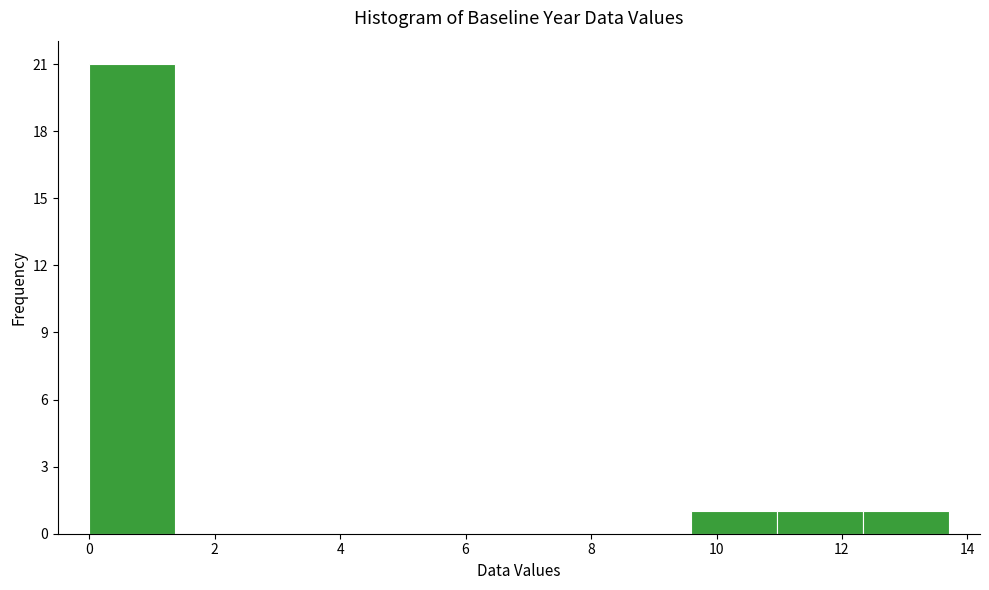

What is the height of the bar covering 12.4 to 13.8 on the x-axis? Neither the bar edges nor the heights are printed on the chart, so give them approximately, as read against the axes.

1